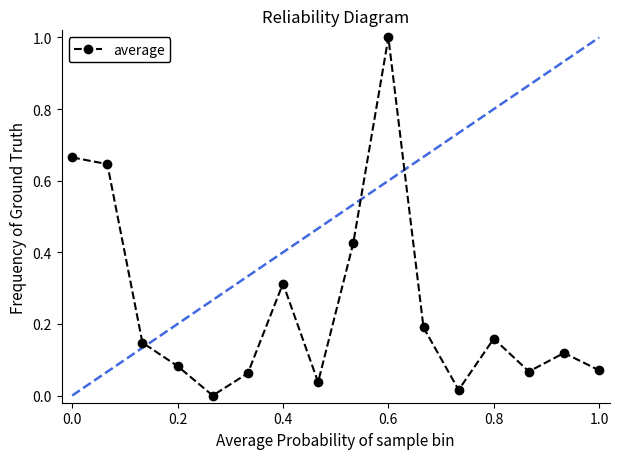

What is the maximum value shown in the chart?

1.0